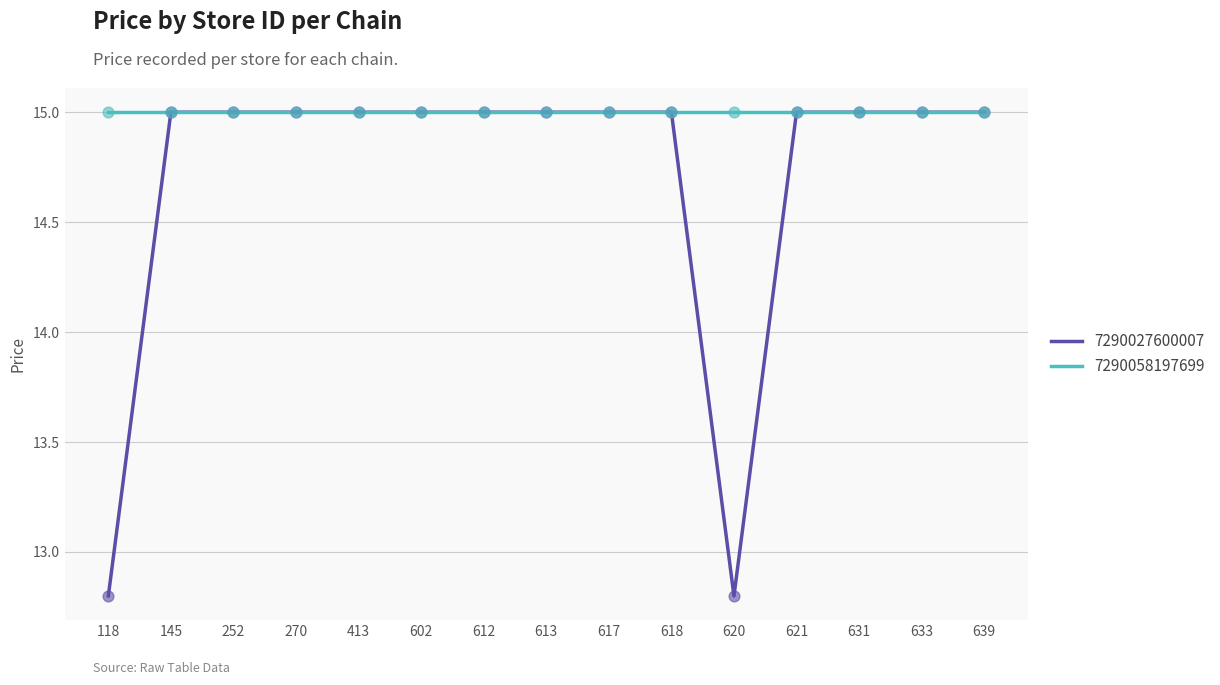

Which series has the widest spread of values?

7290027600007